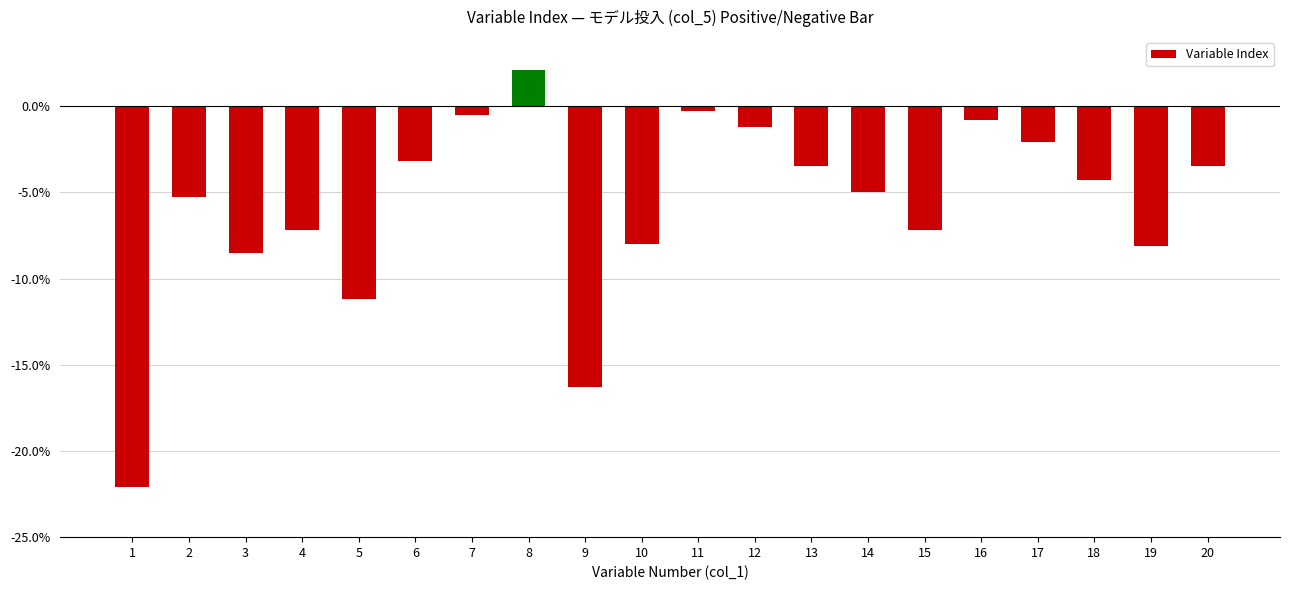

What is the average value?

-5.8